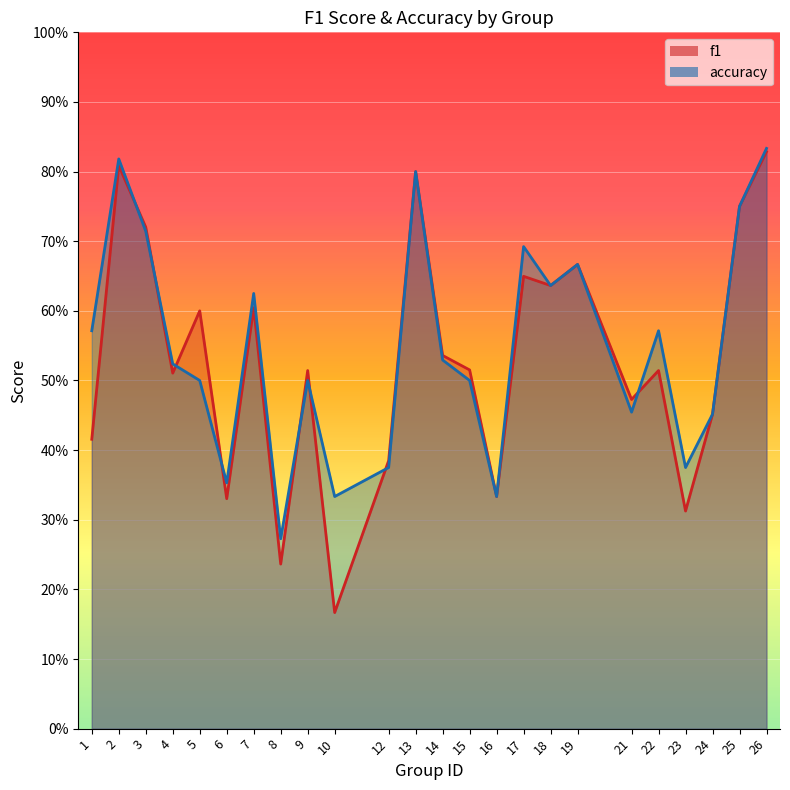

What is the difference between the accuracy values at 3 and 8?

0.4